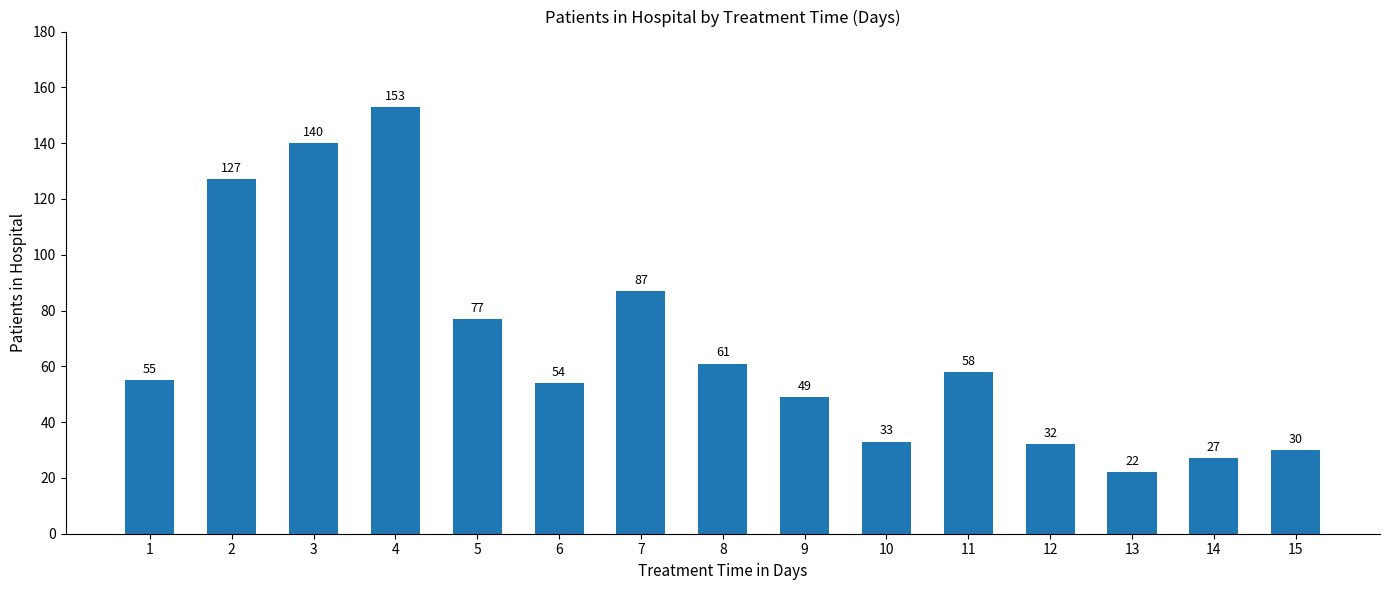

What is the ratio of the value at 4 to the value at 6?

2.8